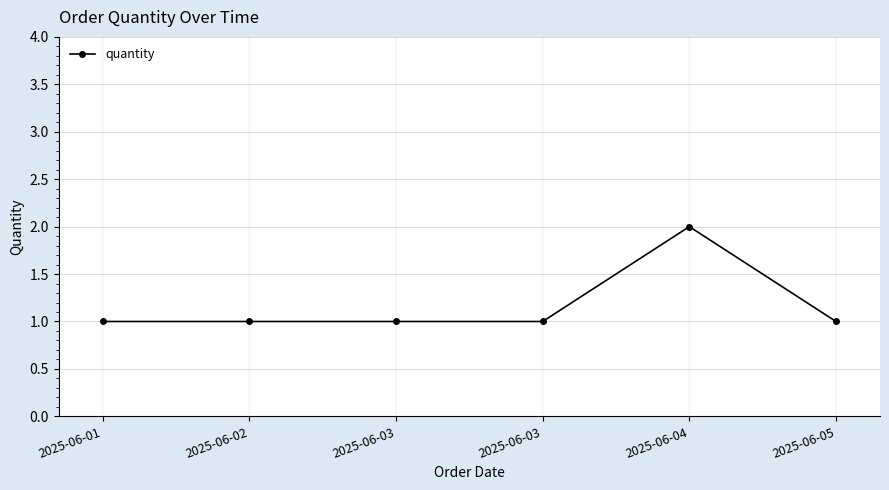

What is the change in value from 2025-06-01 to 2025-06-04?

+1